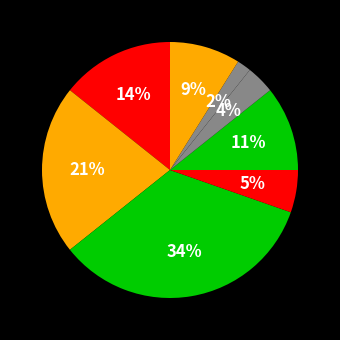

How many slices are in this pie chart?

8